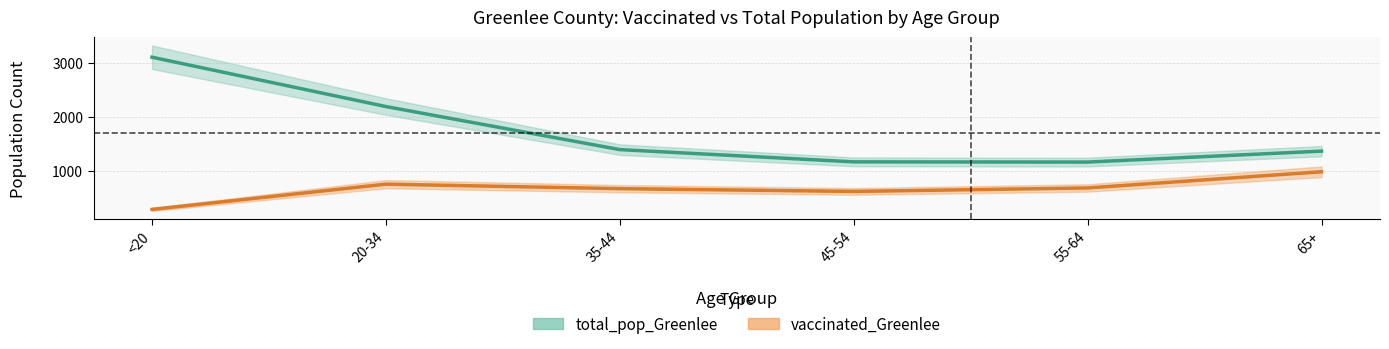

What value does the total_pop_Greenlee series have at 35-44?

1393